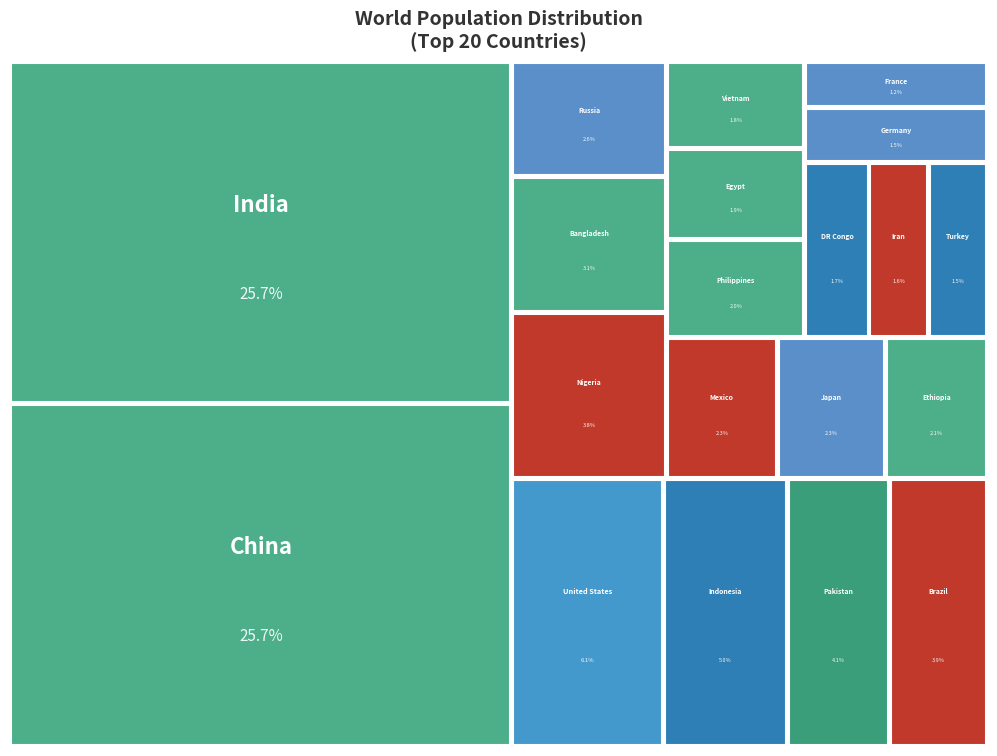

Reading left to right, extract all data points from this chart.

China=1412600000	India=1409926150	United States=332701385	Indonesia=272248500	Pakistan=225199937	Brazil=214679370	Nigeria=211400708	Bangladesh=172782704	Russia=145478097	Mexico=127996051	Japan=125502000	Ethiopia=117876000	Philippines=111934098	Egypt=103332703	Vietnam=98505400	DR Congo=92378000	Iran=85469972	Turkey=84680273	Germany=83222442	France=67841000